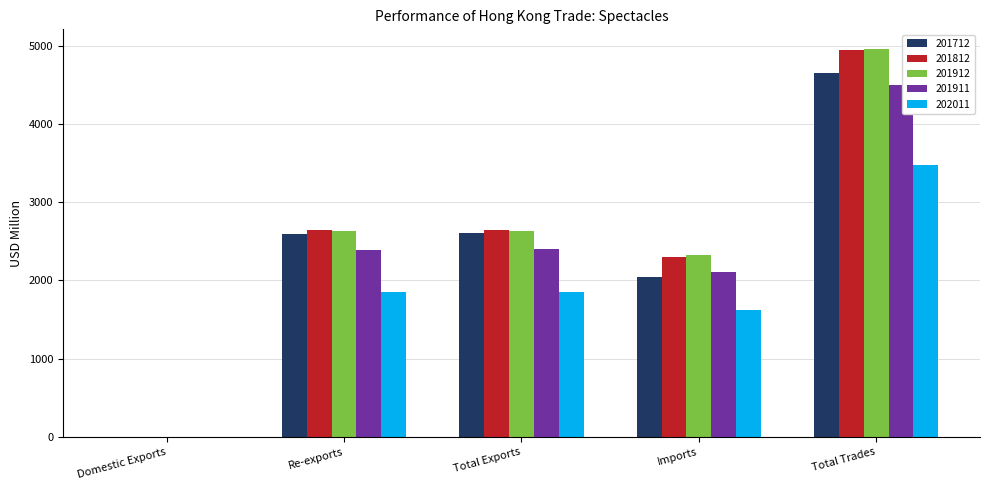

True or false: 201812 has a value of 4945.6 at Total Trades.

True